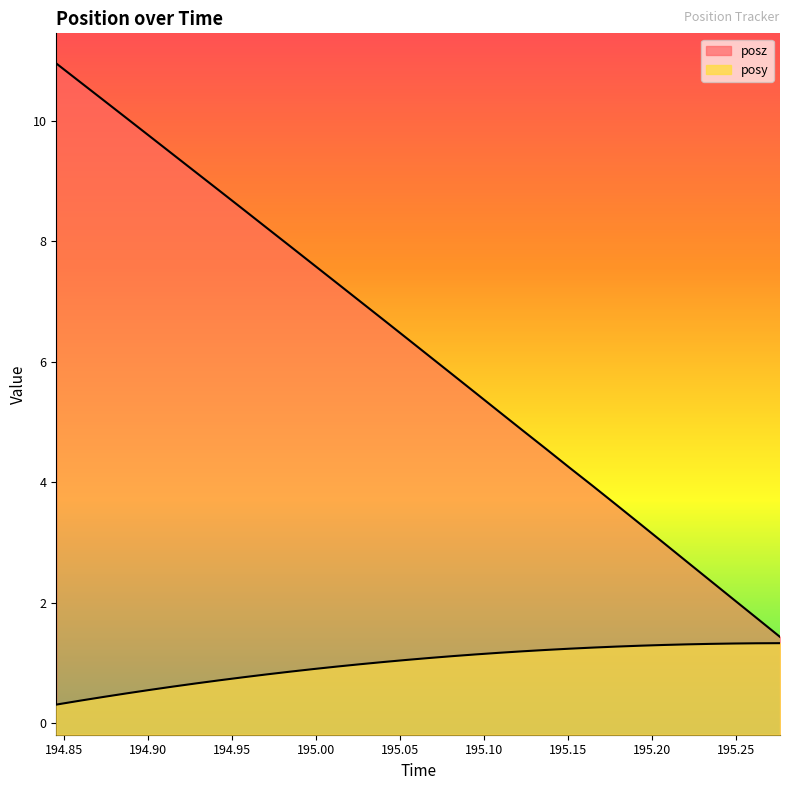

Reading right to left, what are all the values shown in this chart?

posy: 195.276=1.3	195.262=1.3	195.2482=1.3	195.2343=1.3	195.2205=1.3	195.2068=1.3	195.1931=1.3	195.1787=1.3	195.1647=1.3	195.1509=1.2	195.137=1.2	195.1234=1.2	195.1091=1.2	195.0953=1.1	195.0815=1.1	195.0676=1.1	195.0542=1.1	195.0403=1.0	195.0261=1.0	195.0123=0.9	194.9985=0.9	194.9845=0.9	194.9707=0.8	194.9567=0.8	194.943=0.7	194.9288=0.7	194.915=0.6	194.9011=0.6	194.8872=0.5	194.8733=0.4	194.8595=0.4	194.8455=0.3
posz: 195.276=1.4	195.262=1.8	195.2482=2.1	195.2343=2.4	195.2205=2.7	195.2068=3.0	195.1931=3.3	195.1787=3.6	195.1647=3.9	195.1509=4.2	195.137=4.6	195.1234=4.9	195.1091=5.2	195.0953=5.5	195.0815=5.8	195.0676=6.1	195.0542=6.4	195.0403=6.7	195.0261=7.0	195.0123=7.3	194.9985=7.6	194.9845=7.9	194.9707=8.2	194.9567=8.5	194.943=8.8	194.9288=9.1	194.915=9.4	194.9011=9.7	194.8872=10.0	194.8733=10.4	194.8595=10.7	194.8455=11.0